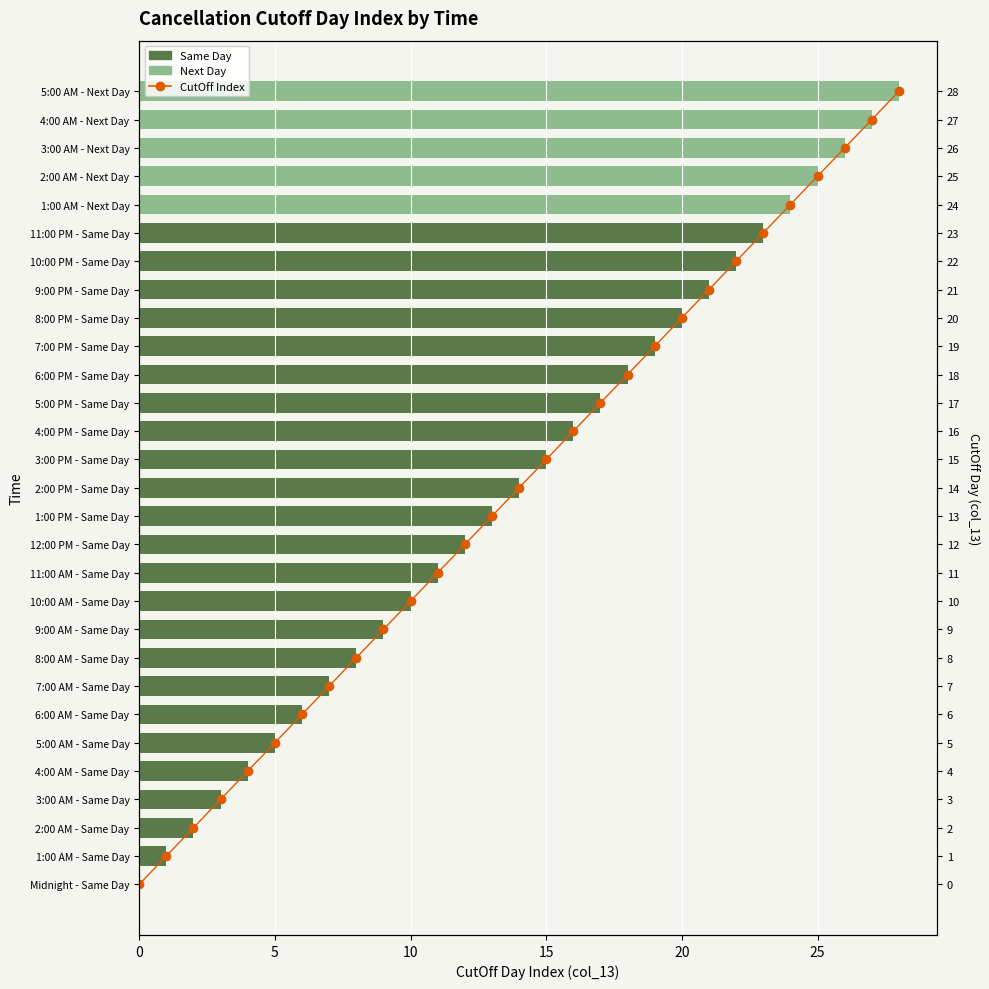

Reading right to left, what are all the values shown in this chart?

28	27	26	25	24	23	22	21	20	19	18	17	16	15	14	13	12	11	10	9	8	7	6	5	4	3	2	1	0